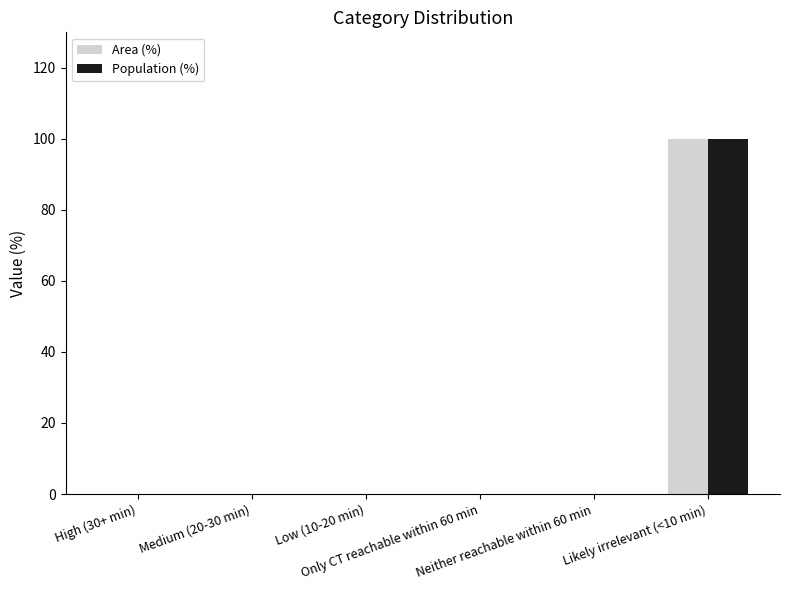

Are the bars grouped side by side (vs. stacked)?

Yes